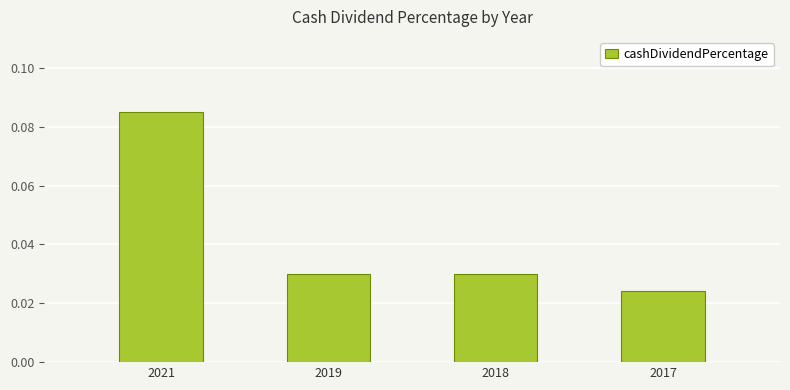

Are the bars horizontal?

No